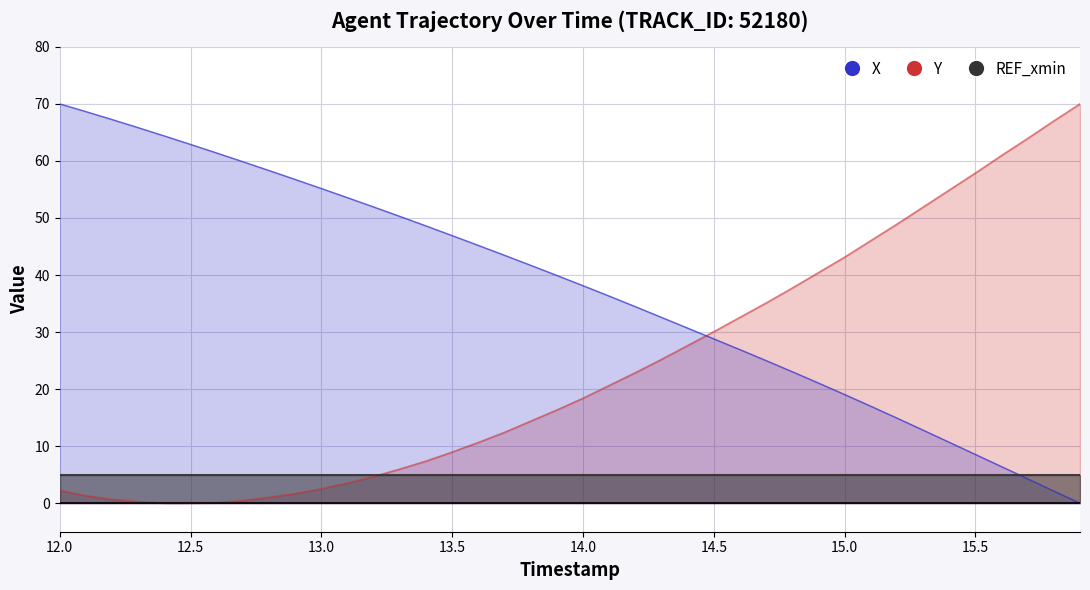

What is the difference between the maximum and minimum values in the X series?

70.0